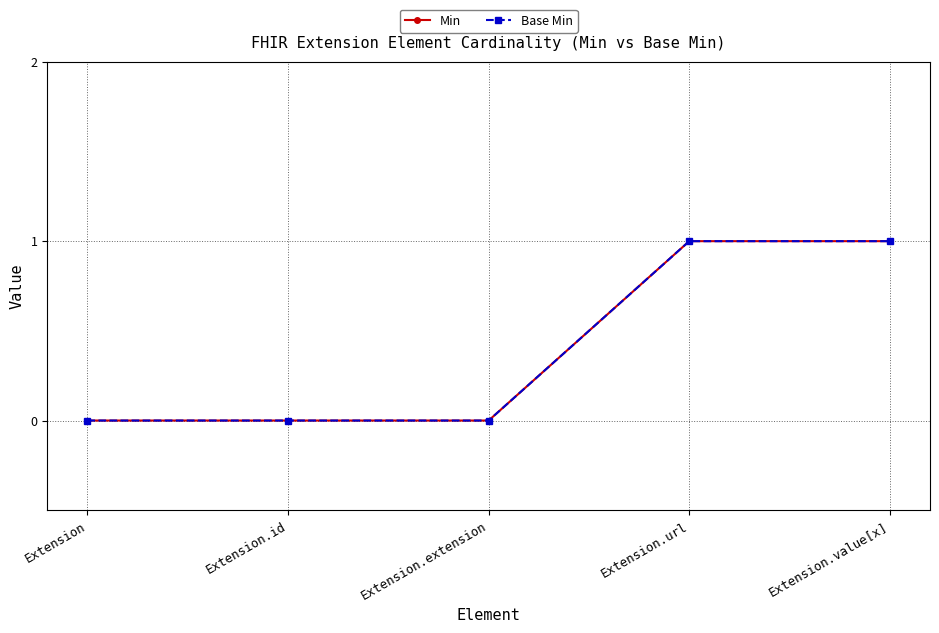

Is this an area chart (filled region under the line)?

No